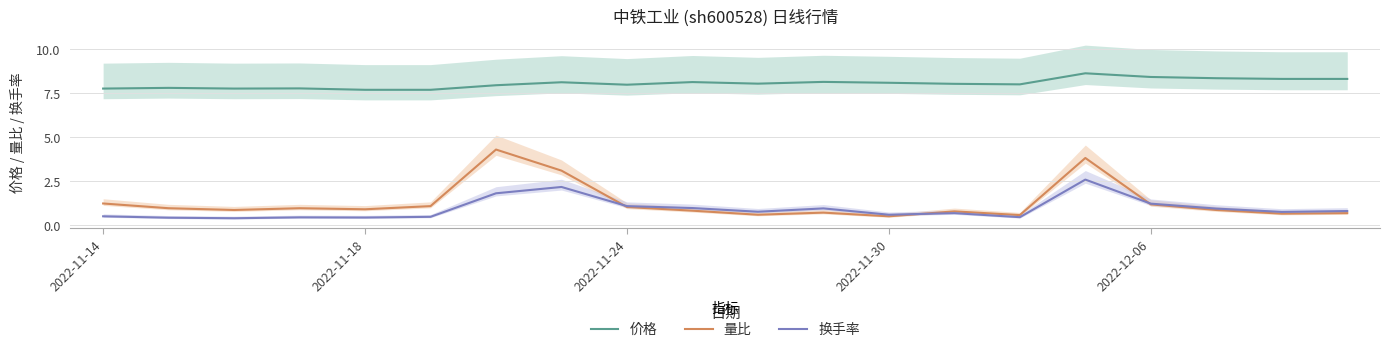

True or false: 价格 and 换手率 intersect in this chart.

False